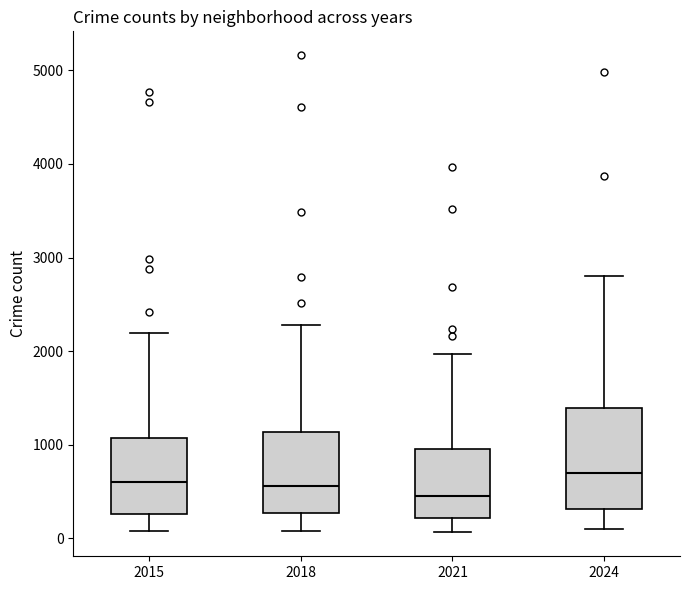

Reading left to right, read every box against the y-axis: the position of its median line, the range the box covers, and the ends of its whiskers. The values are not printed on the chart, so give them approximately, as read against the axis.

2015: median 600, box 300 to 1100, whiskers 100 to 2200
2018: median 600, box 300 to 1100, whiskers 100 to 2300
2021: median 500, box 200 to 900, whiskers 100 to 2000
2024: median 700, box 300 to 1400, whiskers 100 to 2800